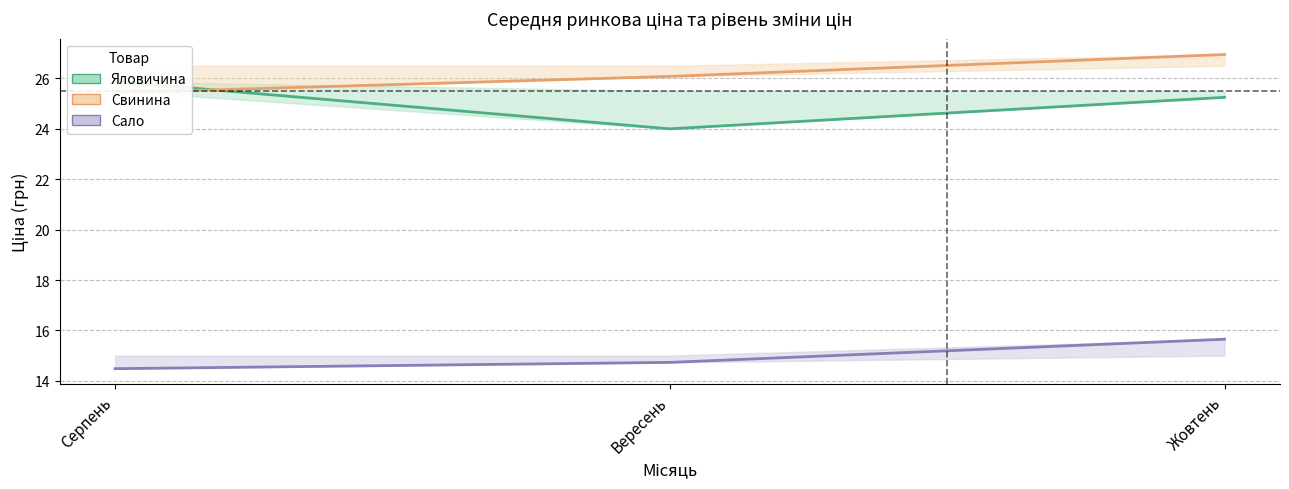

Which series changed the most between Вересень and Жовтень?

Яловичина